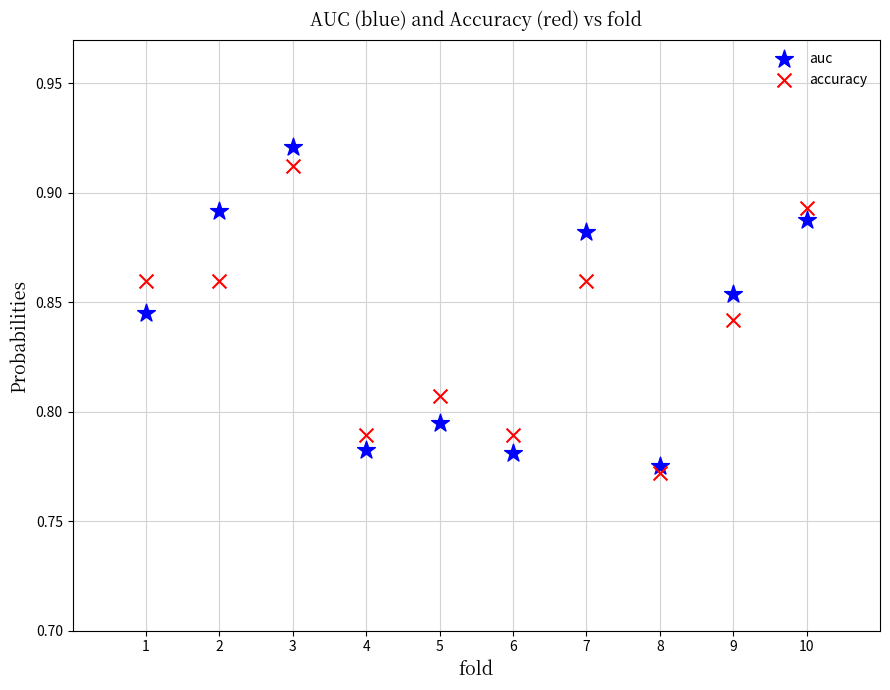

What are all the series names shown in the legend?

auc, accuracy